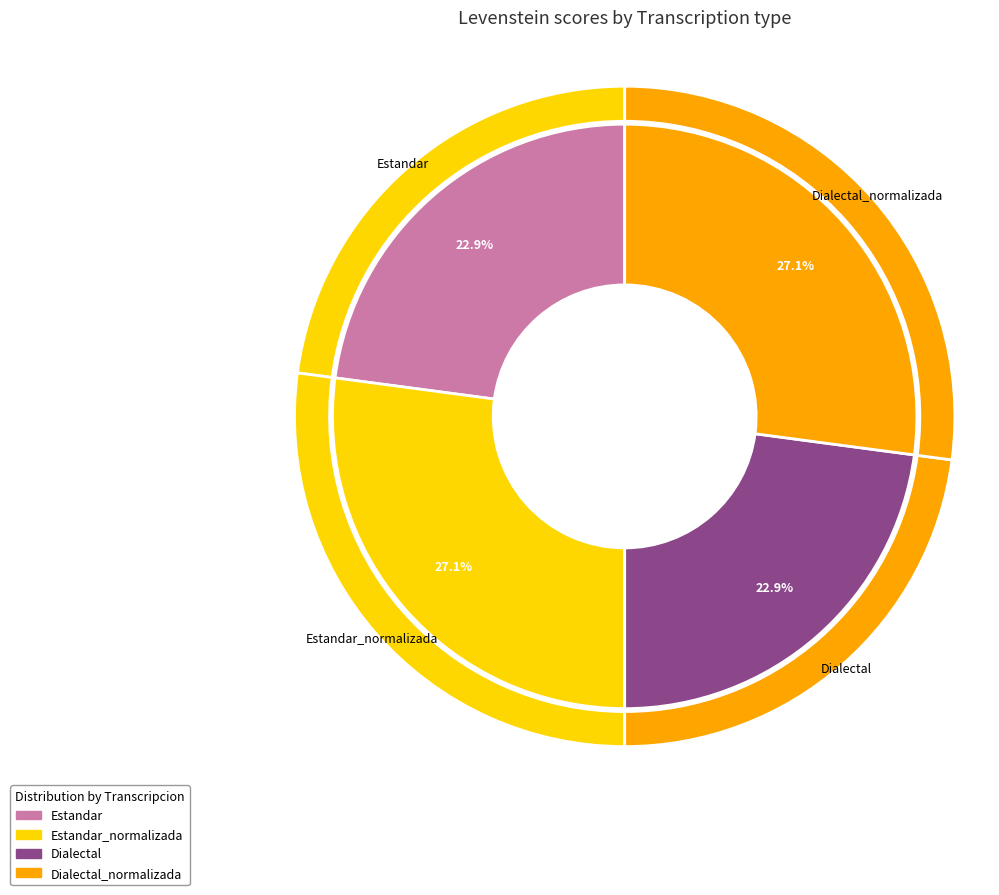

What is the smallest slice in the pie chart?

Estandar